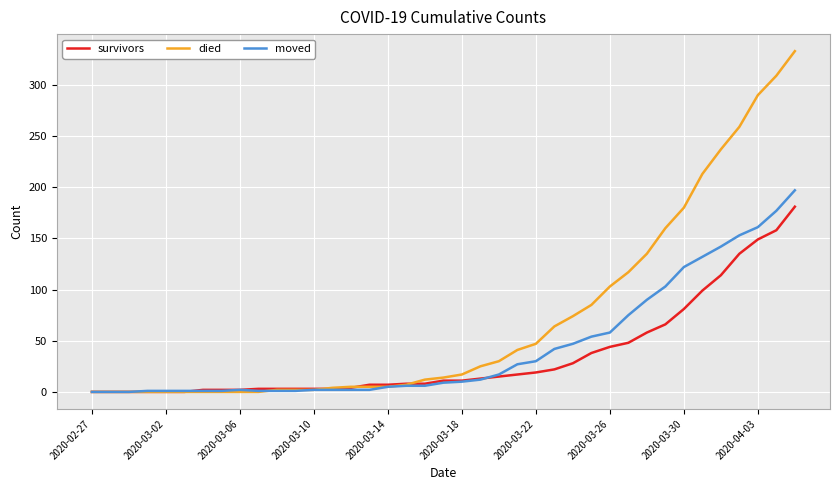

List the series in order of their overall mean, highest first.

died, moved, survivors